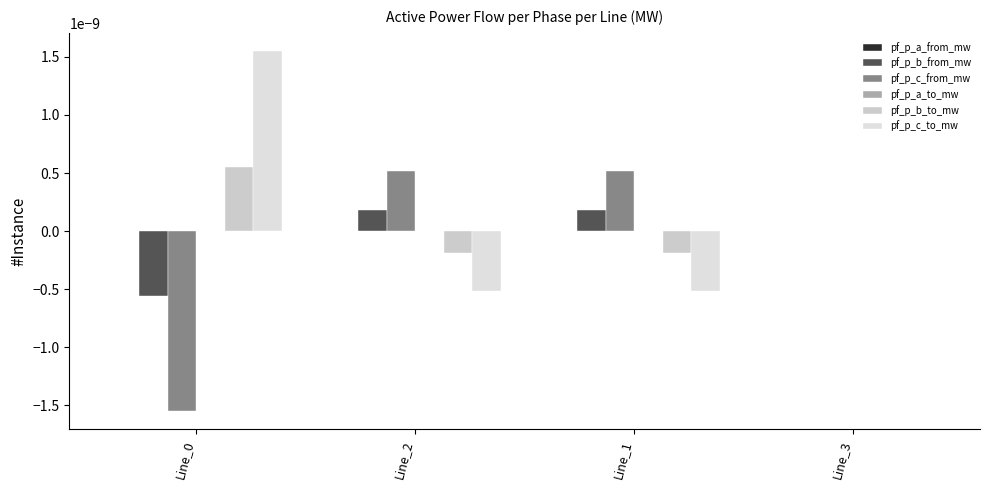

How many groups of bars are there?

4